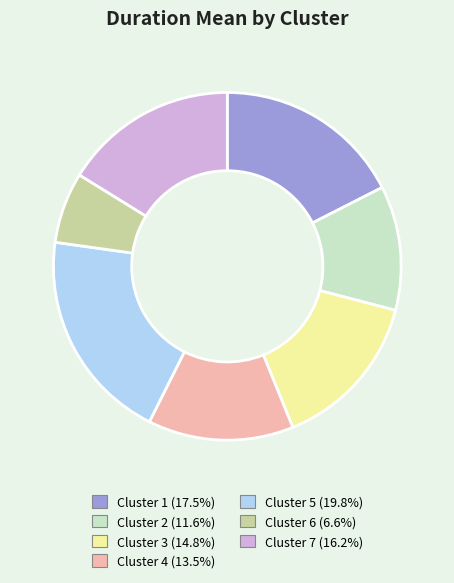

Which slice is the largest?

Cluster 5